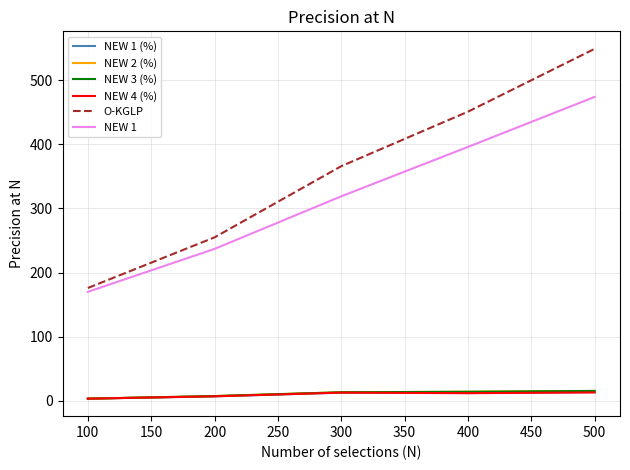

What is the minimum value shown in the chart?

3.4